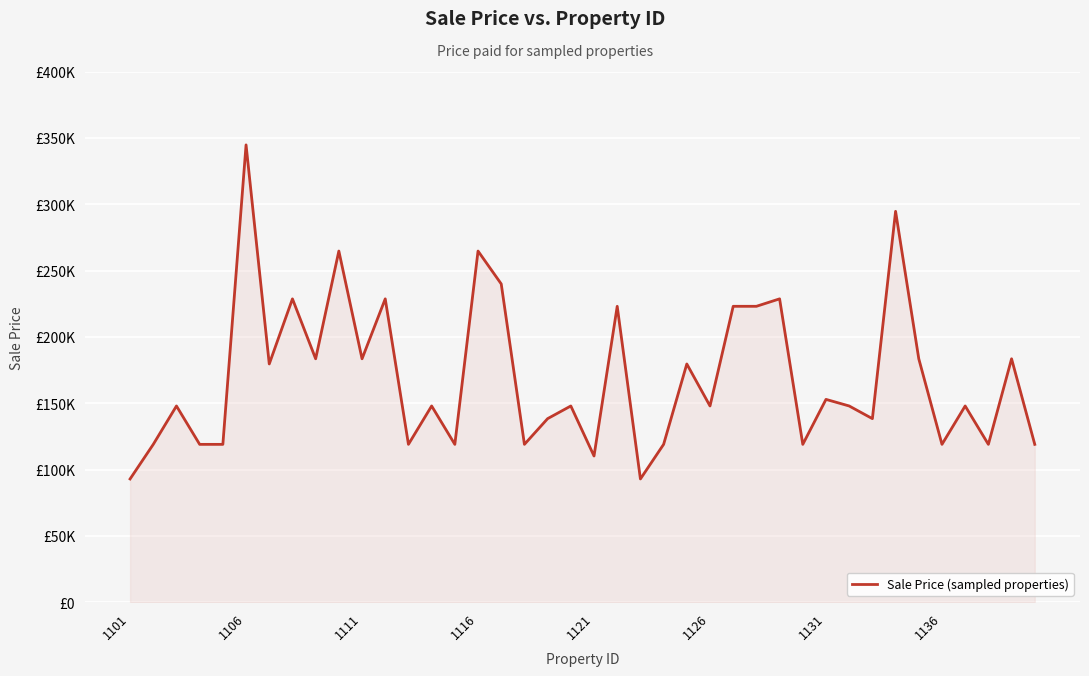

What is the greatest value displayed?

344679.8